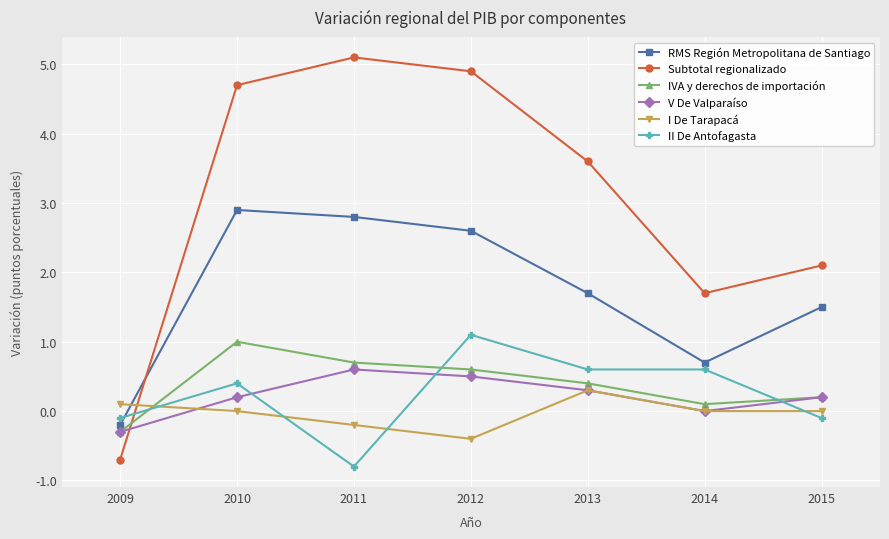

What is the difference between the highest and lowest values at 2013?

3.3